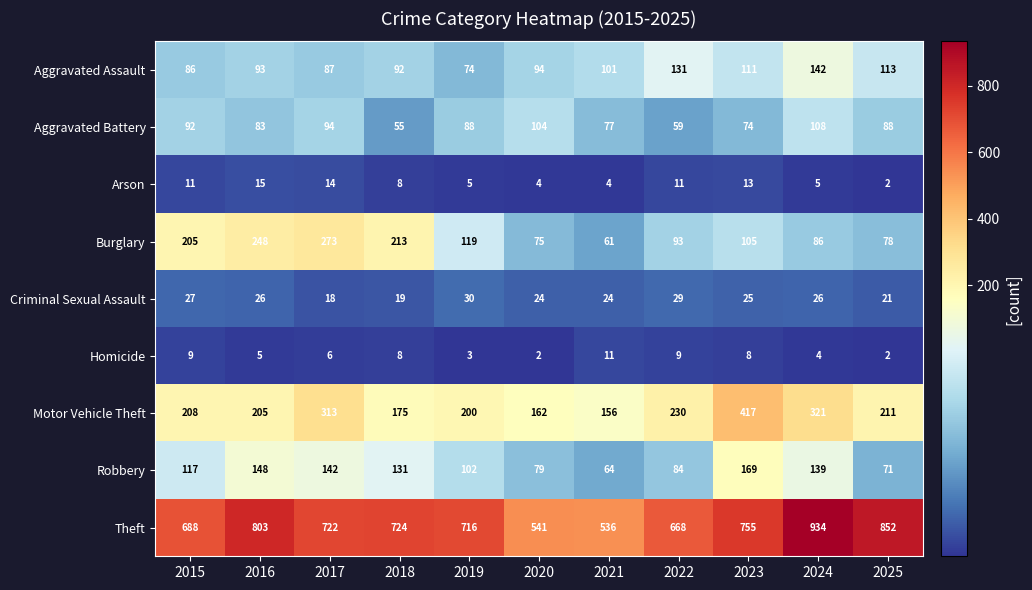

Which category has the lowest value in the Burglary series?

2021